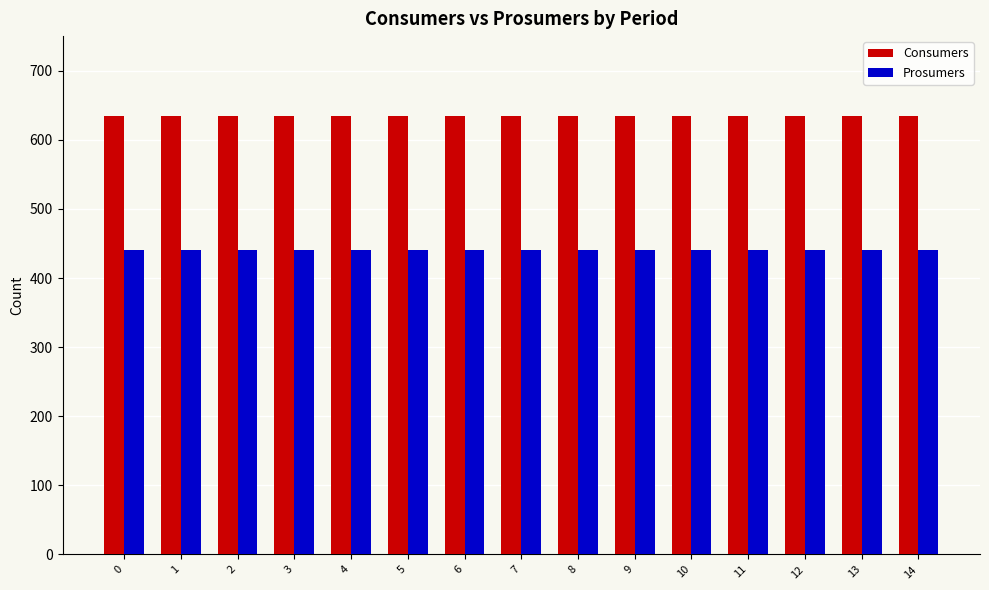

What is the spread (max minus min) of values at 11?

195